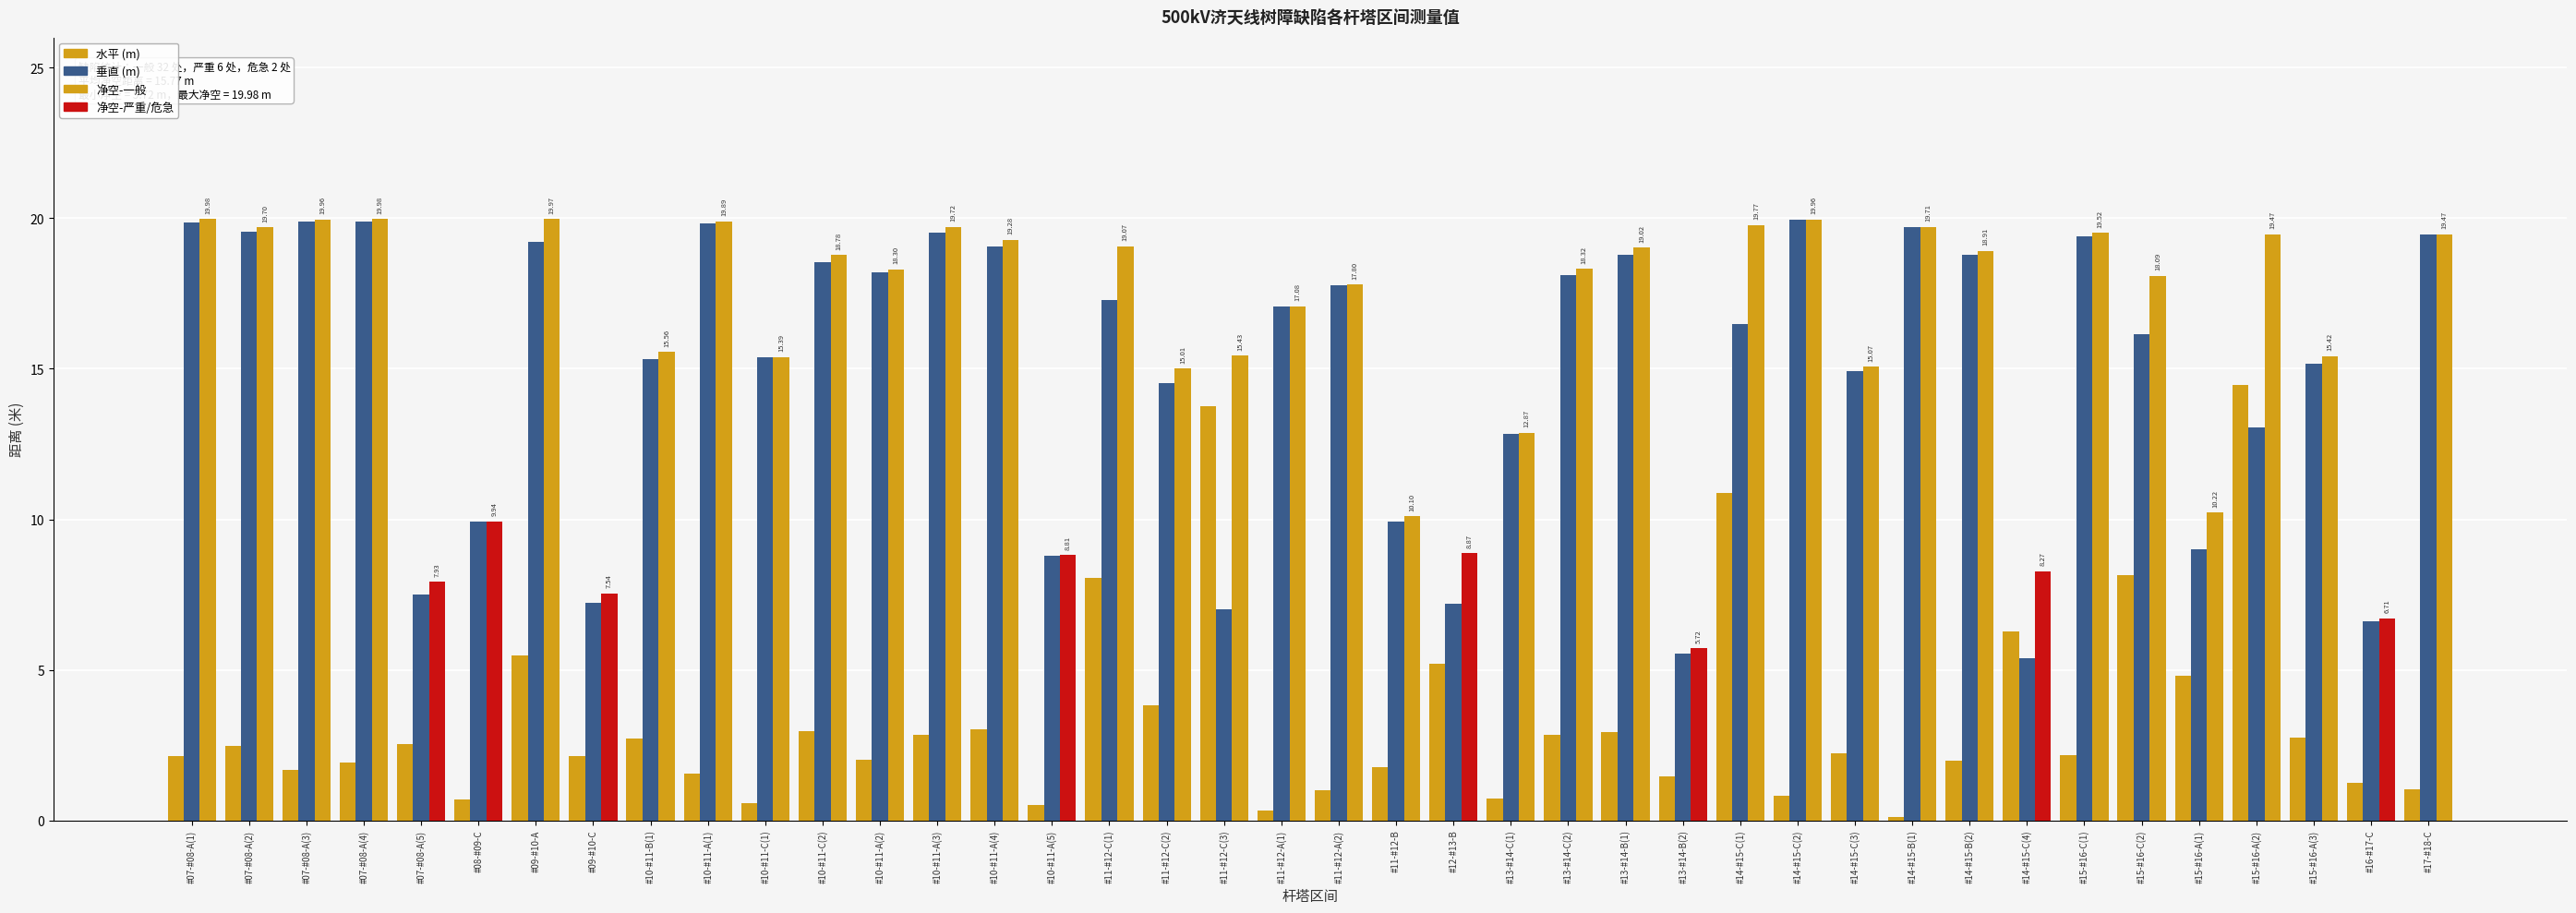

Which has a higher value, #14-#15-C(4) or #07-#08-A(3)?

#14-#15-C(4)